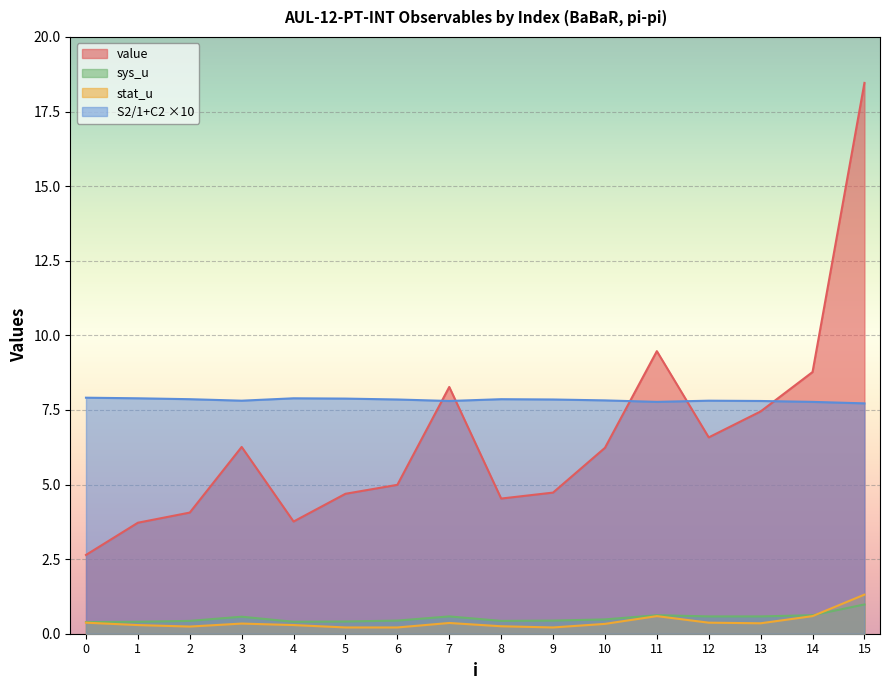

Where is the first local maximum for stat_u?

3